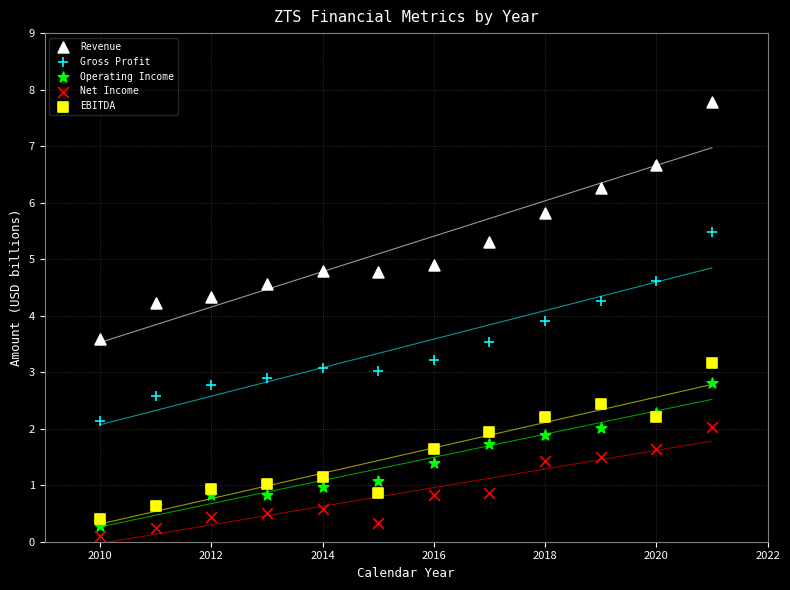

Which series contains the lowest Y value?

Net Income